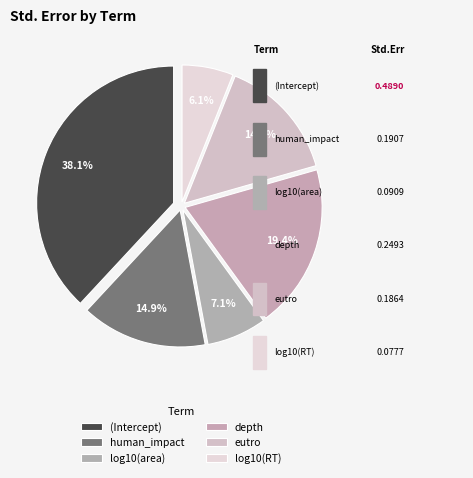

Is there a majority slice in this chart?

No